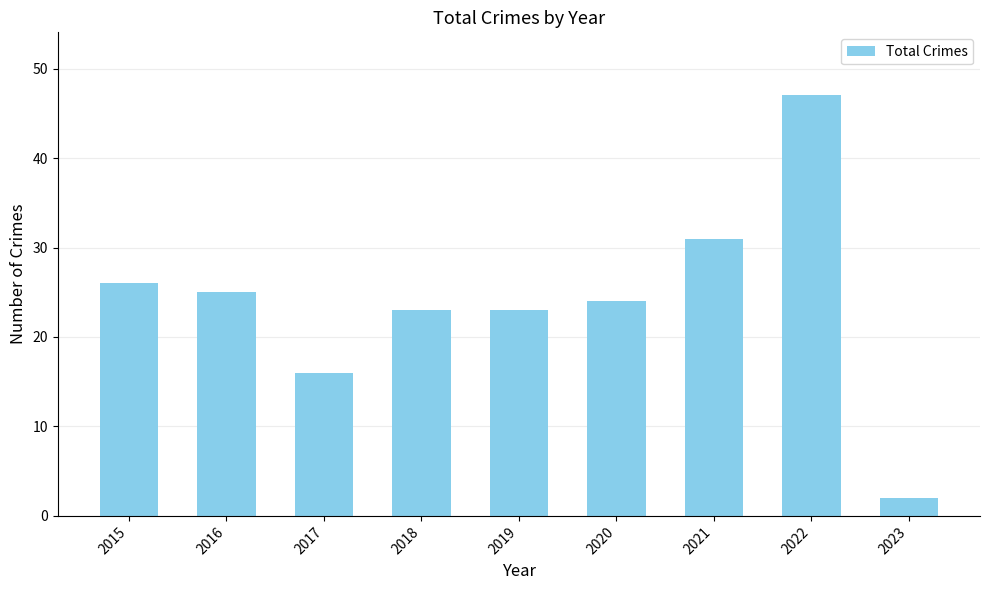

Reading left to right, transcribe all the data shown in this chart.

26	25	16	23	23	24	31	47	2